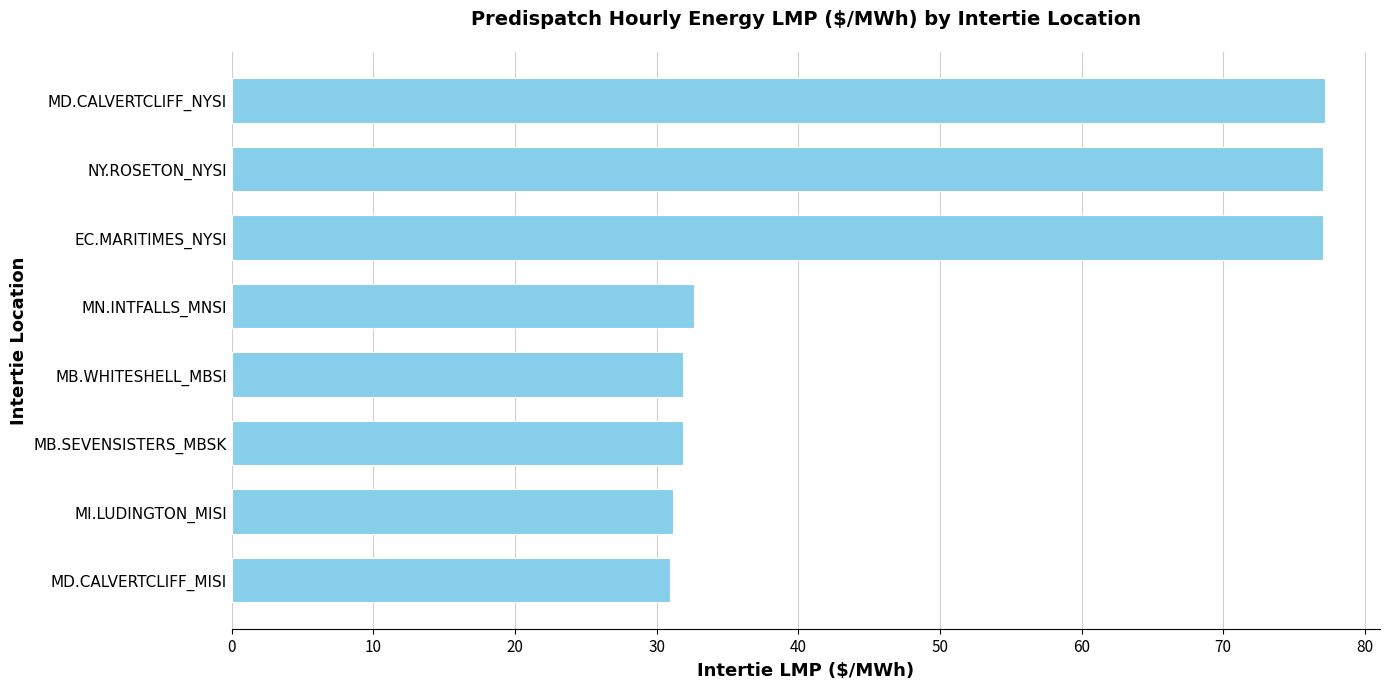

What is the average value?

48.7